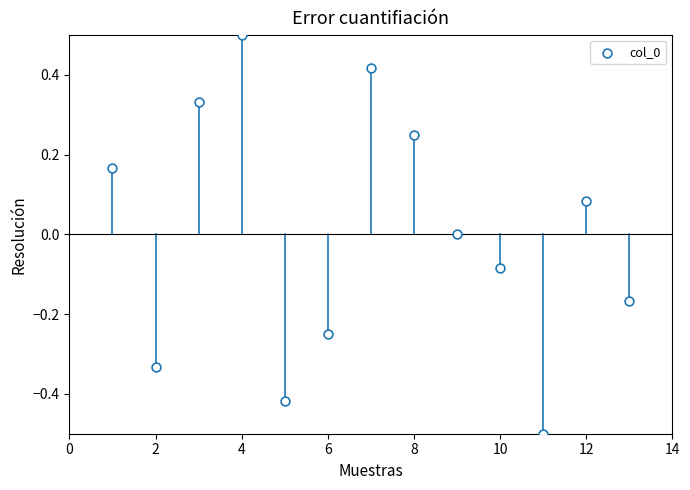

What is the range of Y values (max minus min)?

1.0